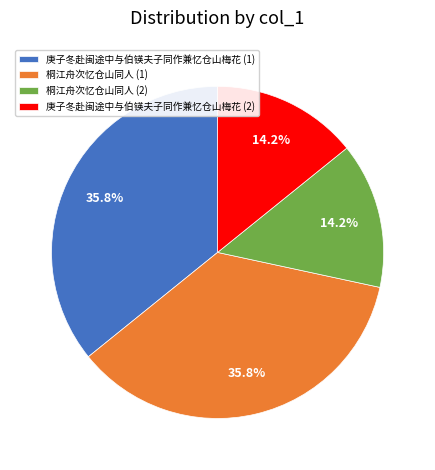

Count the number of slices in the pie.

4